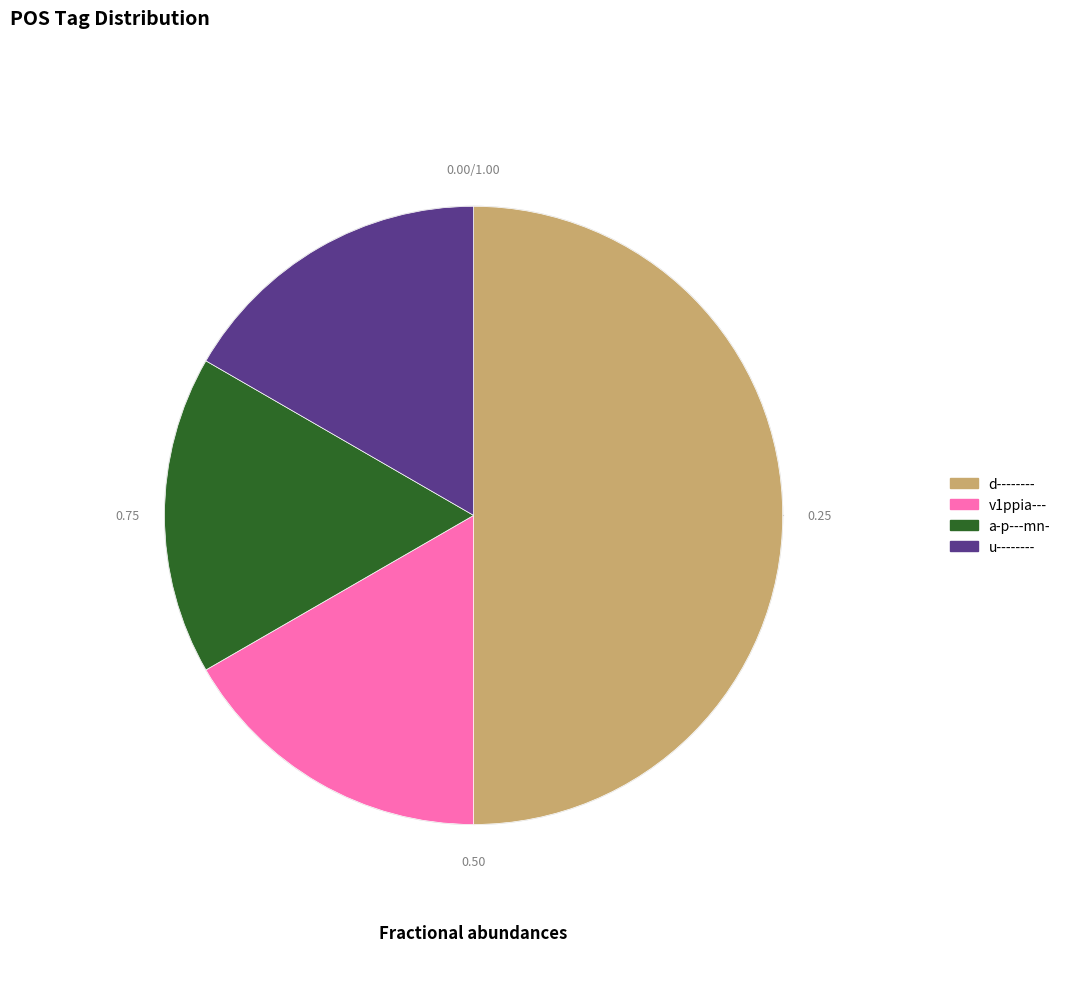

Do v1ppia--- and d-------- together represent more than half of the pie?

Yes